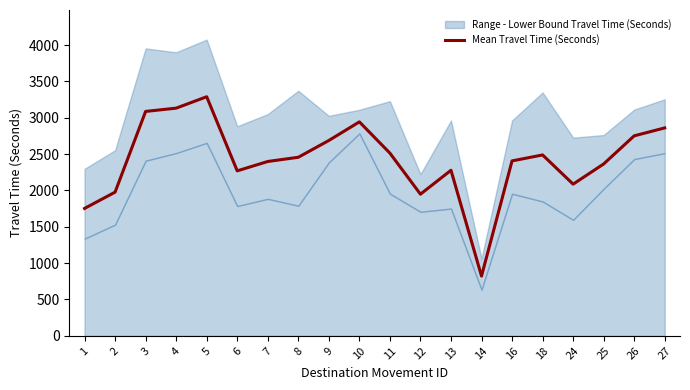

What is the value of the 10th point from the left?

2944